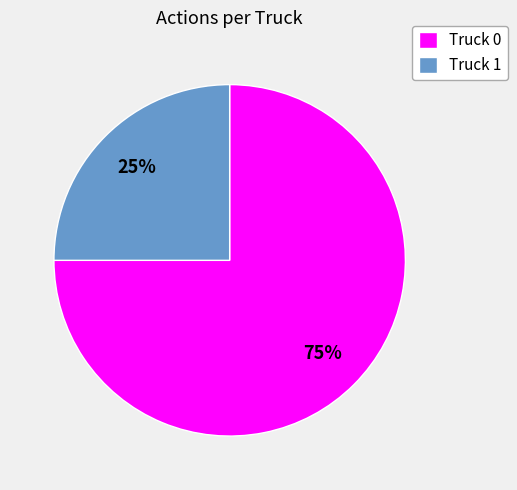

Is there any slice that represents more than half of the pie?

Yes